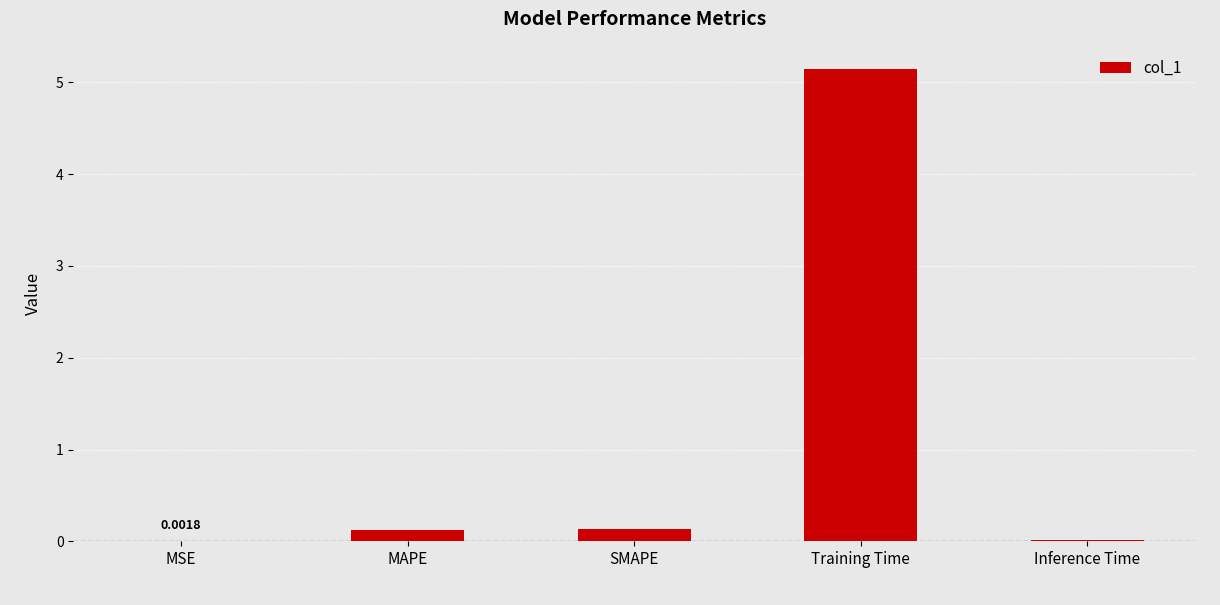

At which category does the chart reach its peak across all series?

Training Time